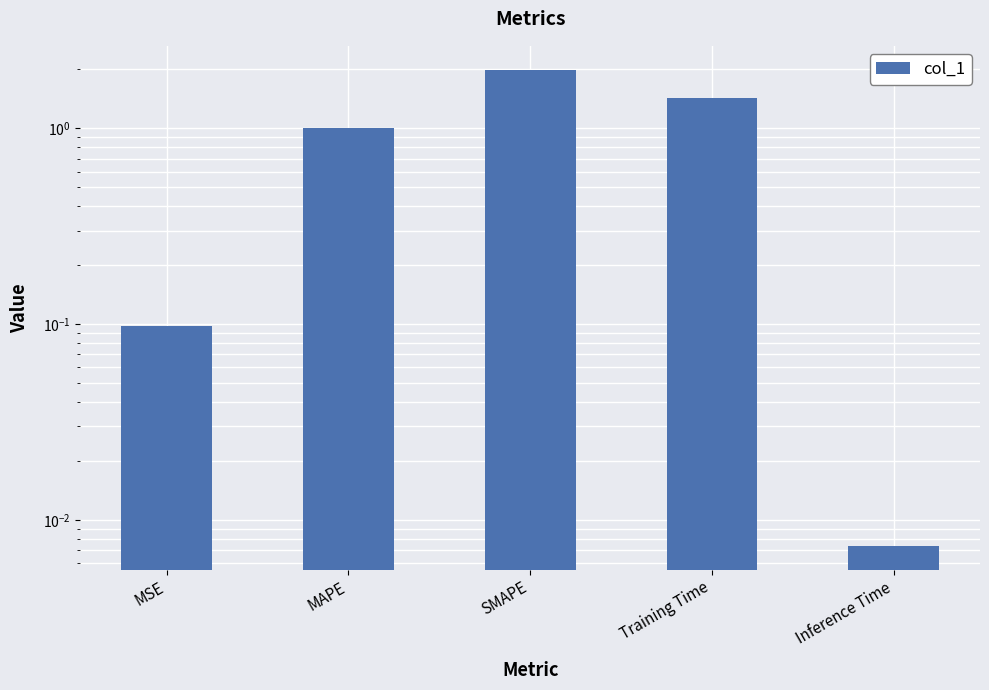

Does the chart contain any negative values?

No